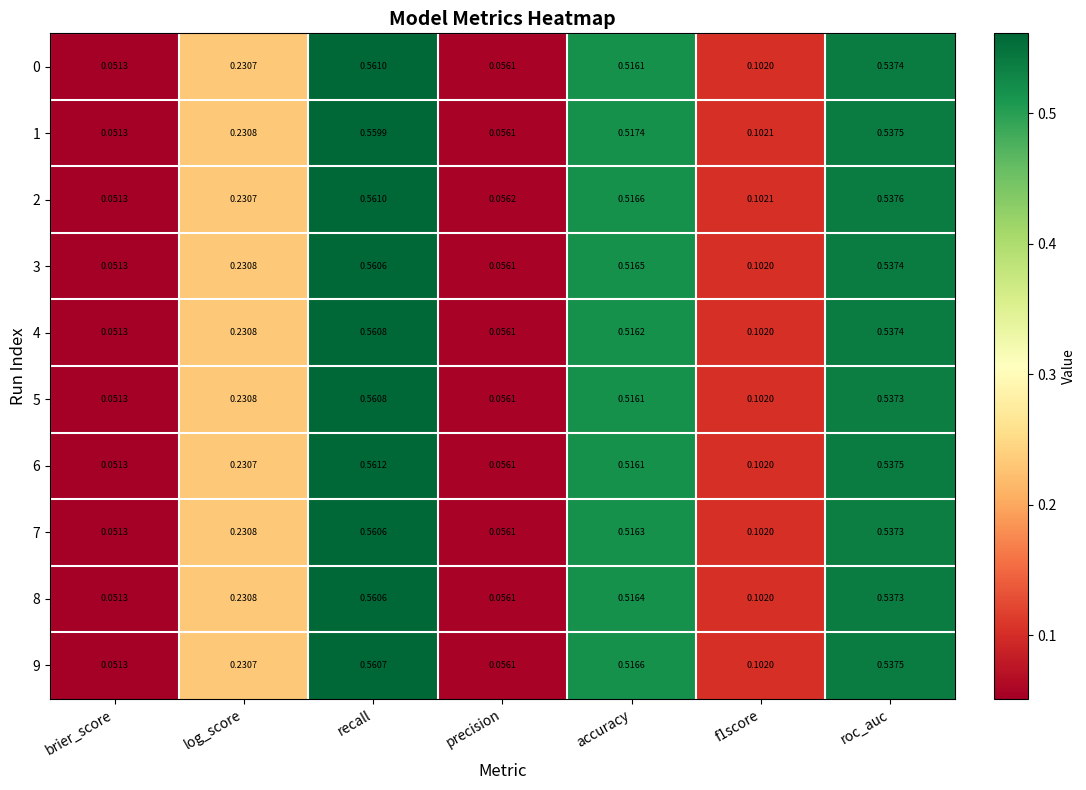

Which category has the lowest value across all series?

brier_score